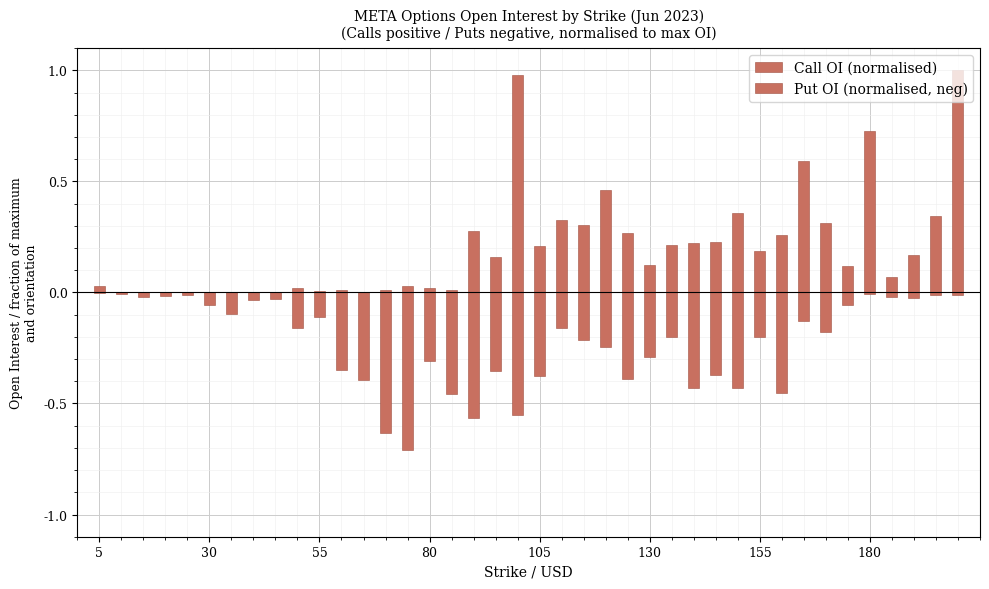

What is the sum of all Call OI (normalised) values?

8.0